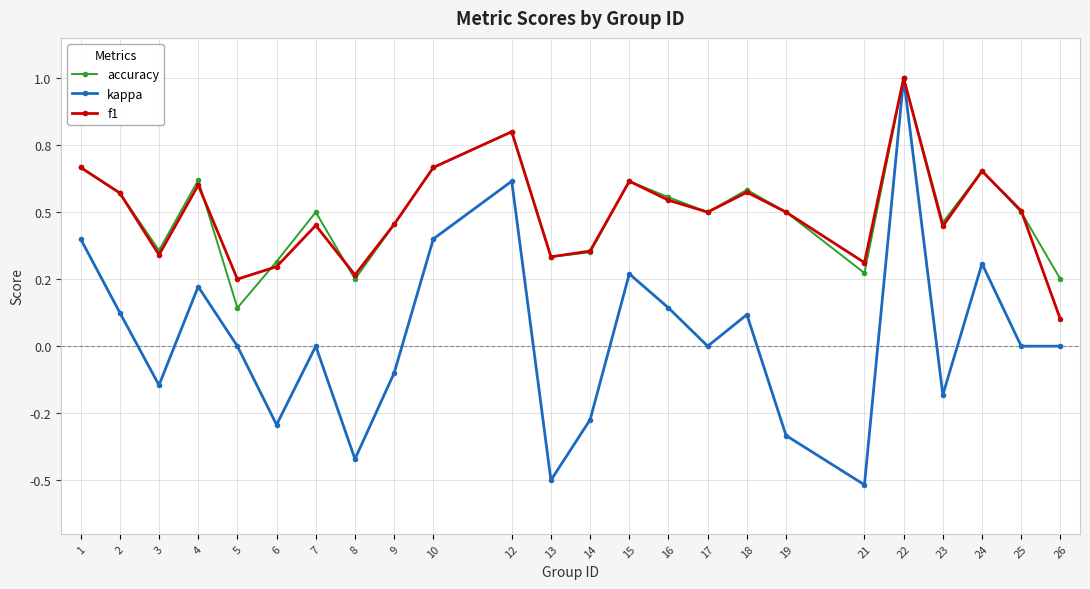

At which label is kappa closest to 0?

5